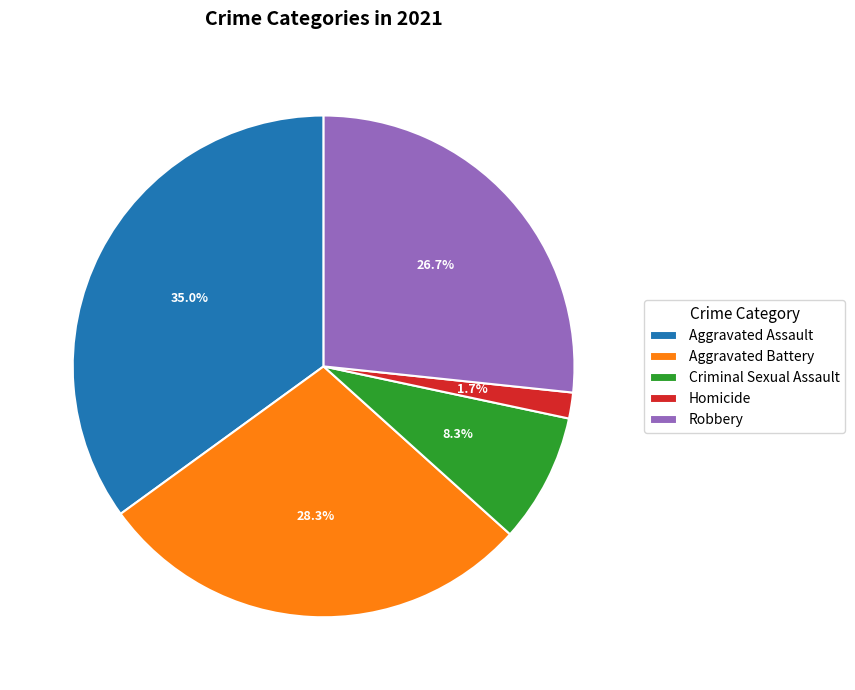

Does Aggravated Assault represent more than half of the total?

No